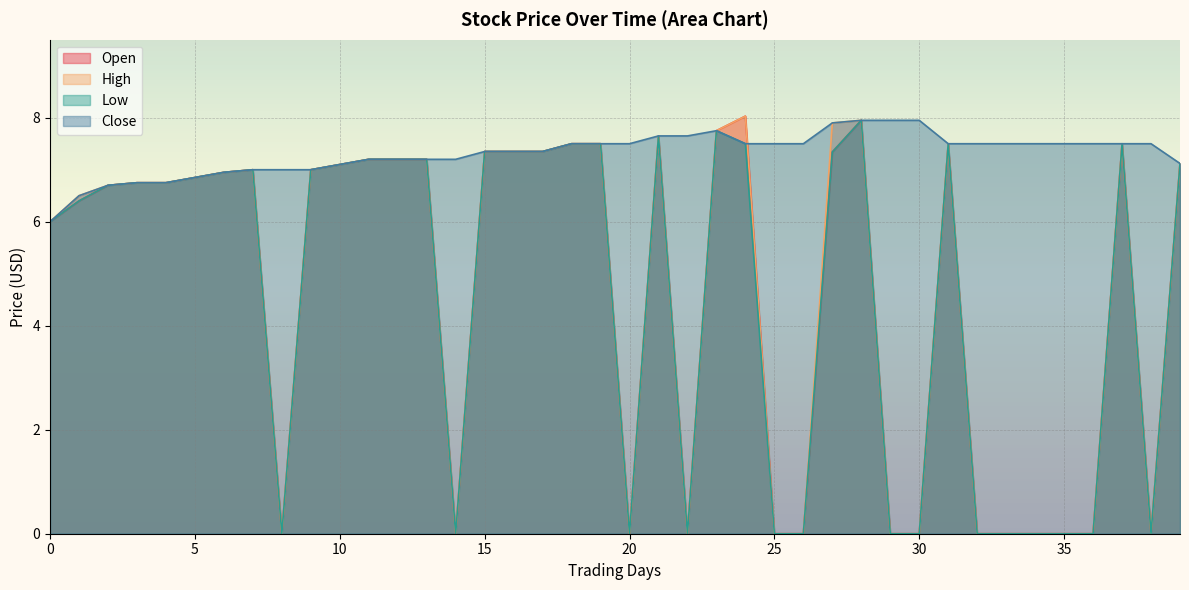

Reading right to left, what are all the values shown in this chart?

Open: 7.1	0.0	7.5	0.0	0.0	0.0	0.0	0.0	7.5	0.0	0.0	8.0	7.3	0.0	0.0	8.0	7.8	0.0	7.7	0.0	7.5	7.5	7.3	7.3	7.3	0.0	7.2	7.2	7.2	7.1	7.0	0.0	7.0	7.0	6.8	6.8	6.8	6.7	6.4	6.0
High: 7.1	0.0	7.5	0.0	0.0	0.0	0.0	0.0	7.5	0.0	0.0	8.0	7.9	0.0	0.0	8.0	7.8	0.0	7.7	0.0	7.5	7.5	7.3	7.3	7.3	0.0	7.2	7.2	7.2	7.1	7.0	0.0	7.0	7.0	6.8	6.8	6.8	6.7	6.5	6.0
Low: 7.1	0.0	7.5	0.0	0.0	0.0	0.0	0.0	7.5	0.0	0.0	8.0	7.3	0.0	0.0	7.5	7.8	0.0	7.7	0.0	7.5	7.5	7.3	7.3	7.3	0.0	7.2	7.2	7.2	7.1	7.0	0.0	7.0	7.0	6.8	6.8	6.8	6.7	6.4	6.0
Close: 7.1	7.5	7.5	7.5	7.5	7.5	7.5	7.5	7.5	8.0	8.0	8.0	7.9	7.5	7.5	7.5	7.8	7.7	7.7	7.5	7.5	7.5	7.3	7.3	7.3	7.2	7.2	7.2	7.2	7.1	7.0	7.0	7.0	7.0	6.8	6.8	6.8	6.7	6.5	6.0